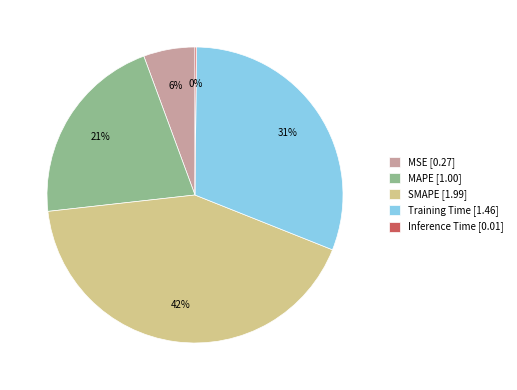

What percentage is the SMAPE [1.99] slice, to the nearest percent?

42%